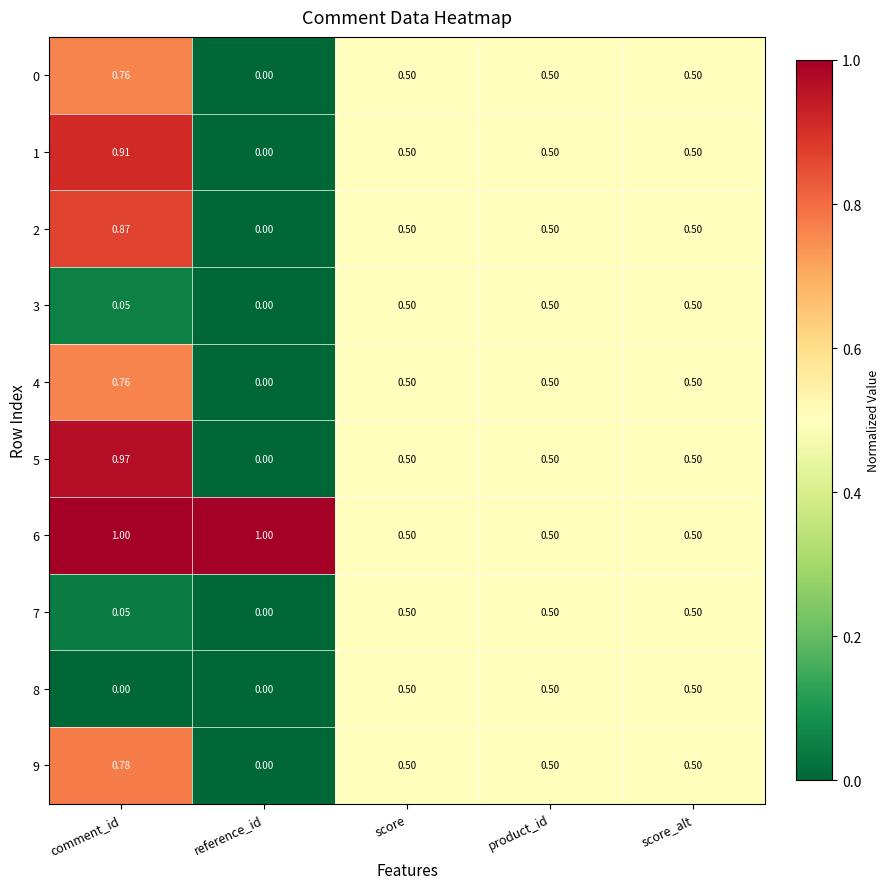

Which category has the highest value in the 2 series?

comment_id